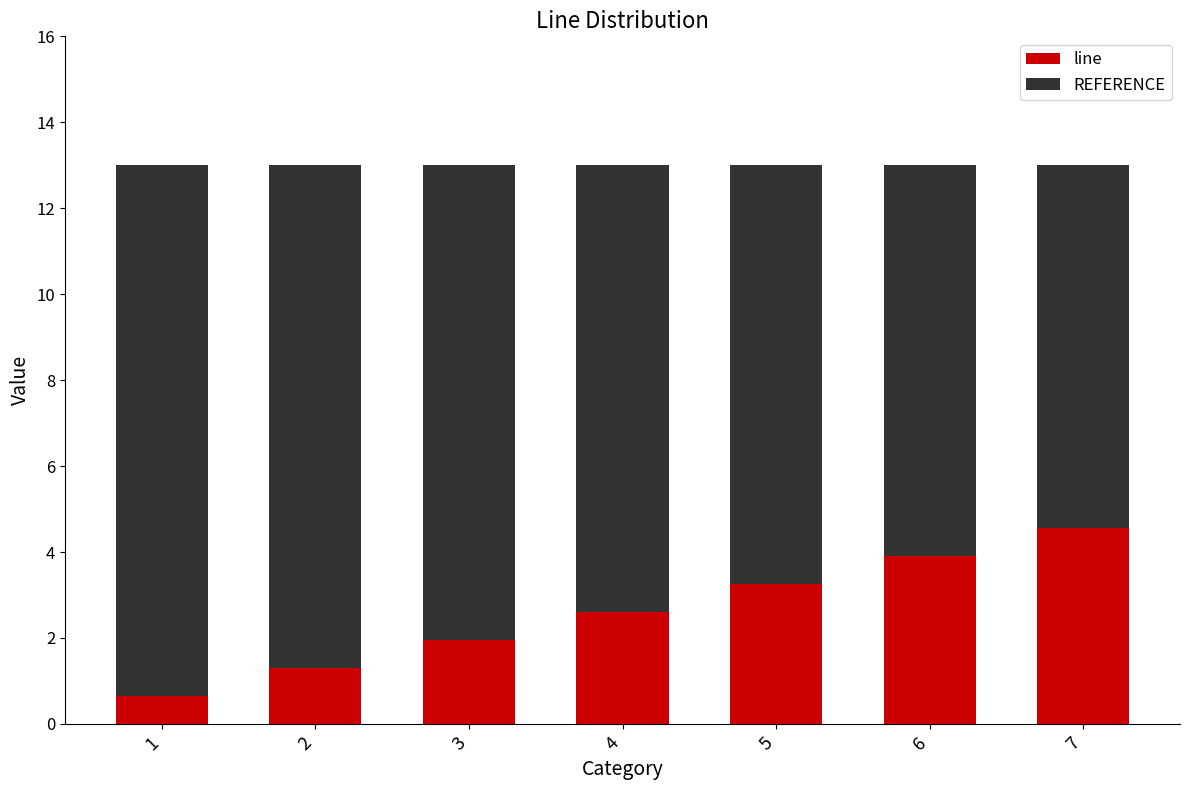

At which label does line reach its peak?

7